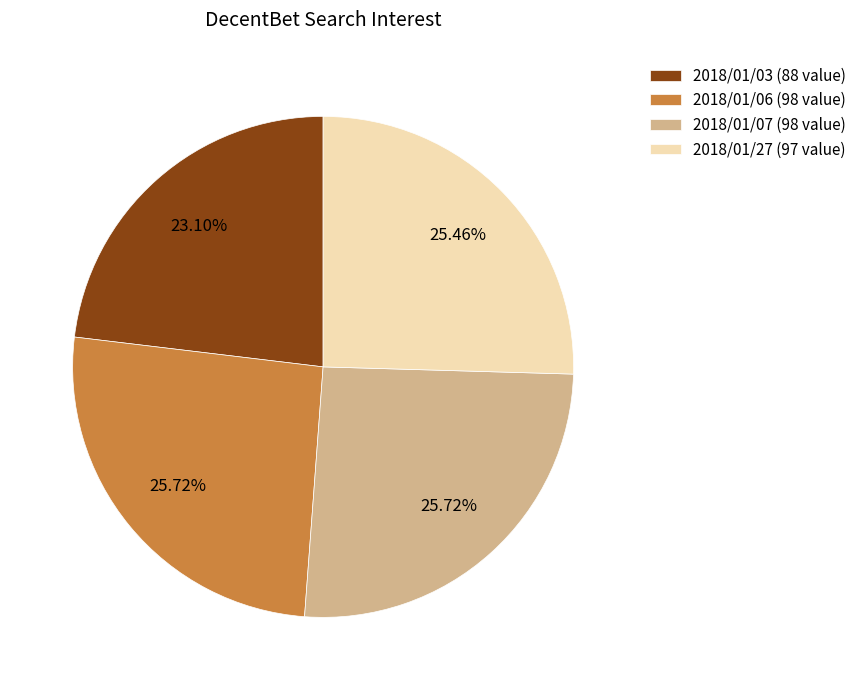

How many slices are in this pie chart?

4